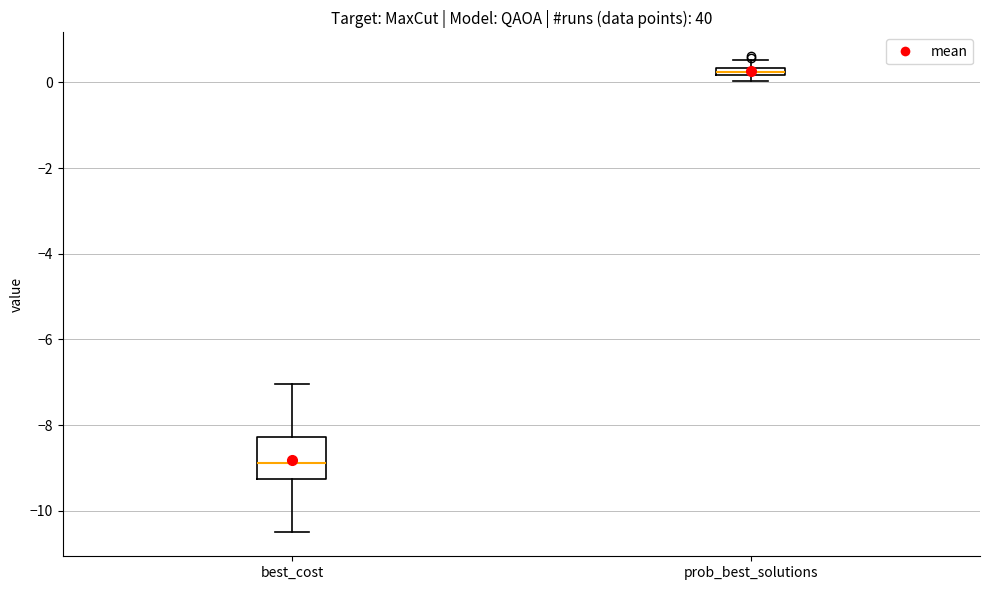

Which box is the tallest, from its lower edge to its upper edge?

best_cost